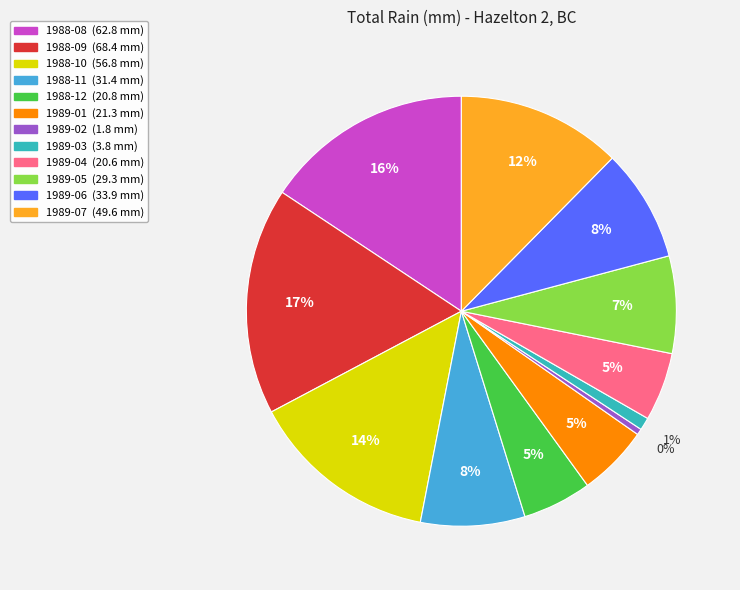

Is the sum of 1989-06 and 1989-01 greater than half?

No